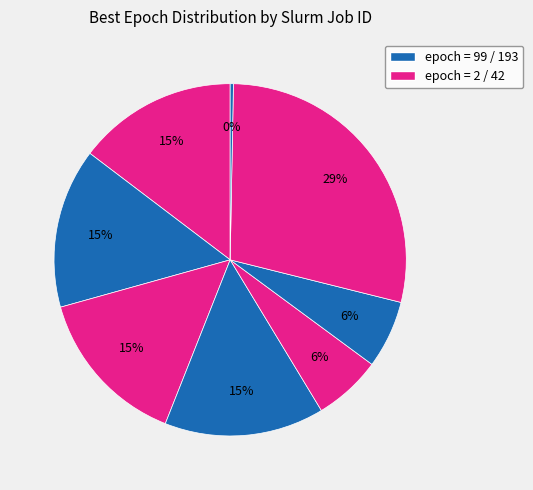

How many slices are in this pie chart?

8